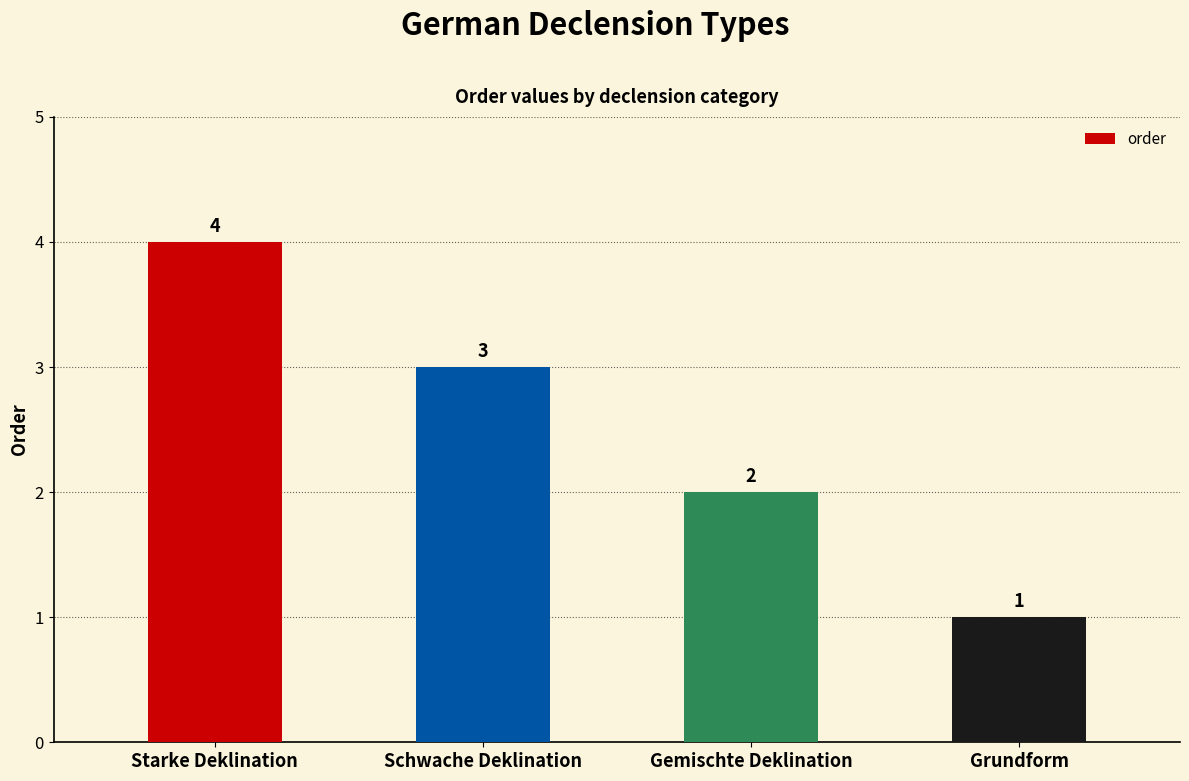

Where is the data nearest to the value 2?

Gemischte Deklination